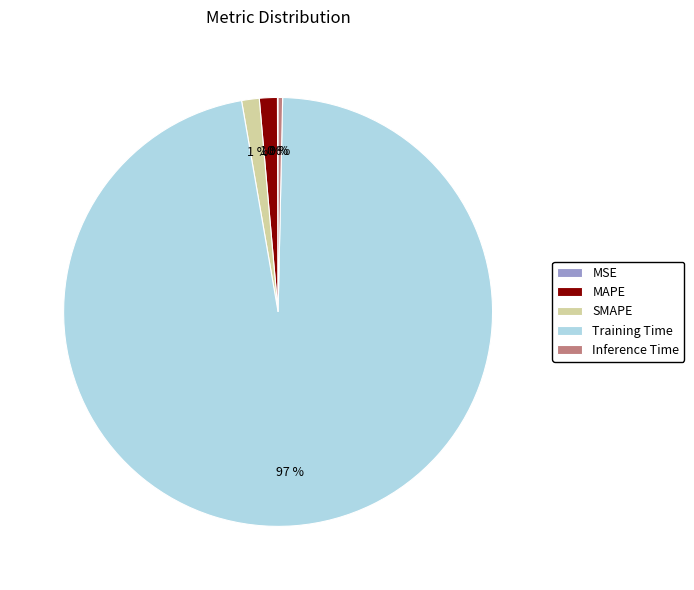

Is there any slice that represents more than half of the pie?

Yes